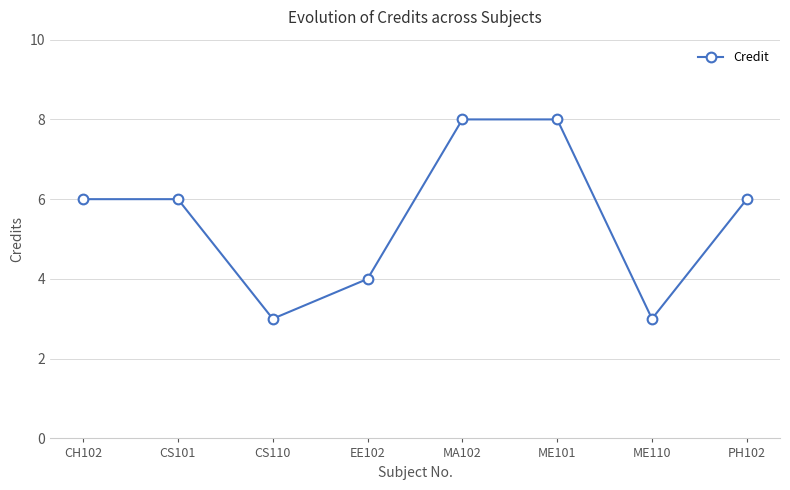

What is the difference between the maximum and minimum values?

5